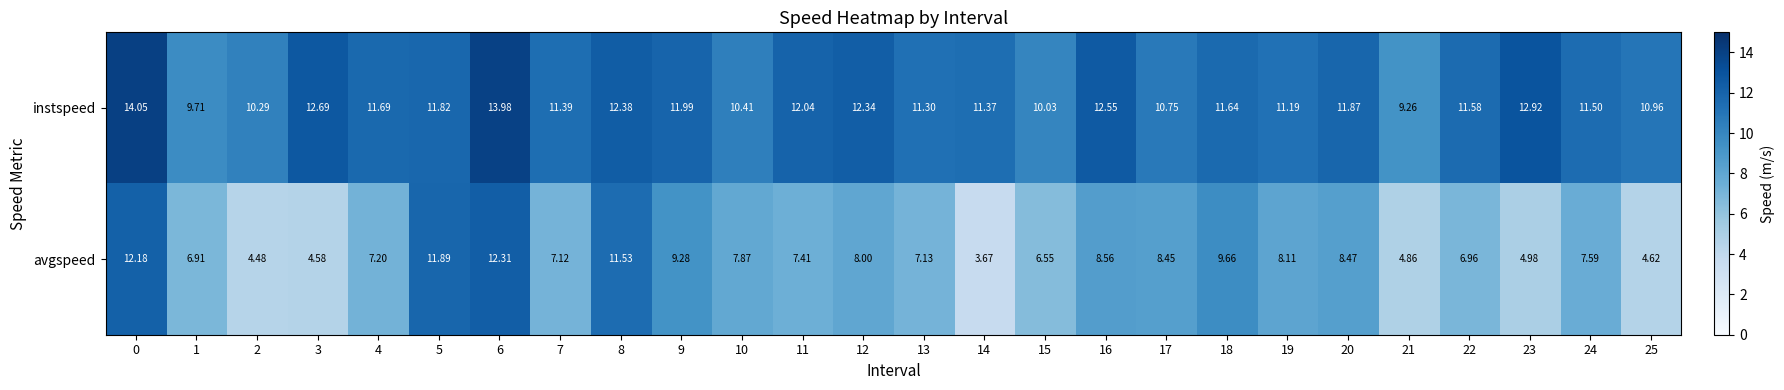

At 10, list the series in order from largest to smallest.

instspeed, avgspeed